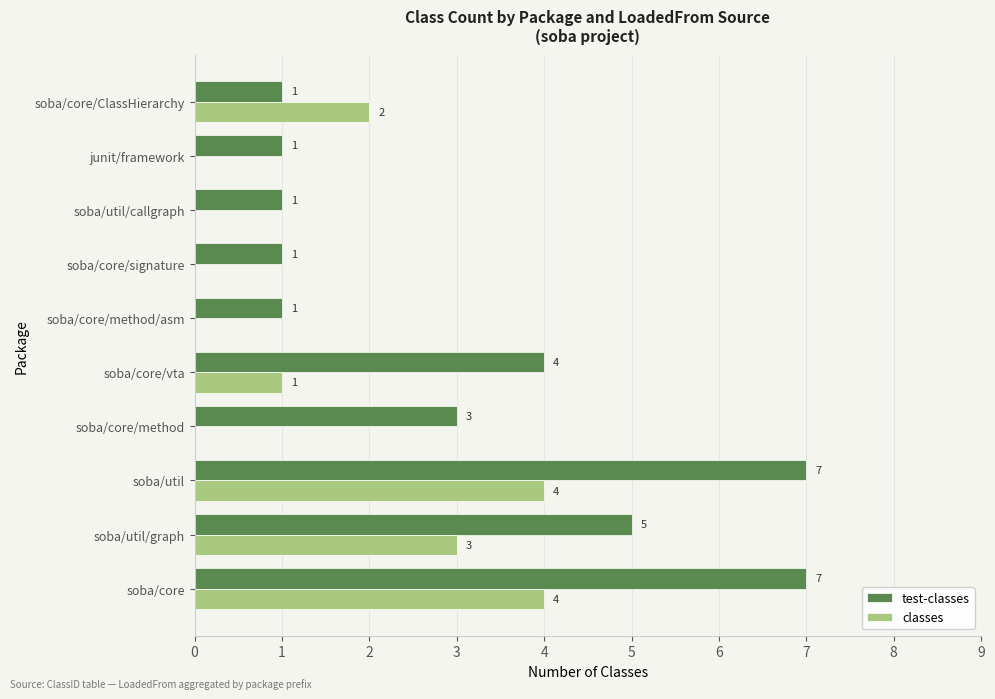

What is the sum of all test-classes values?

31